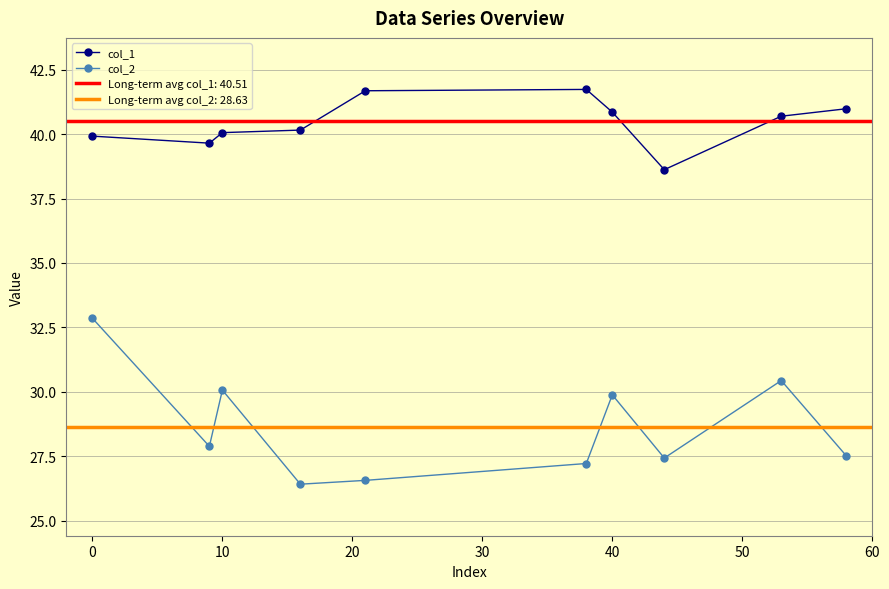

What is the highest value of the col_1 series?

41.7